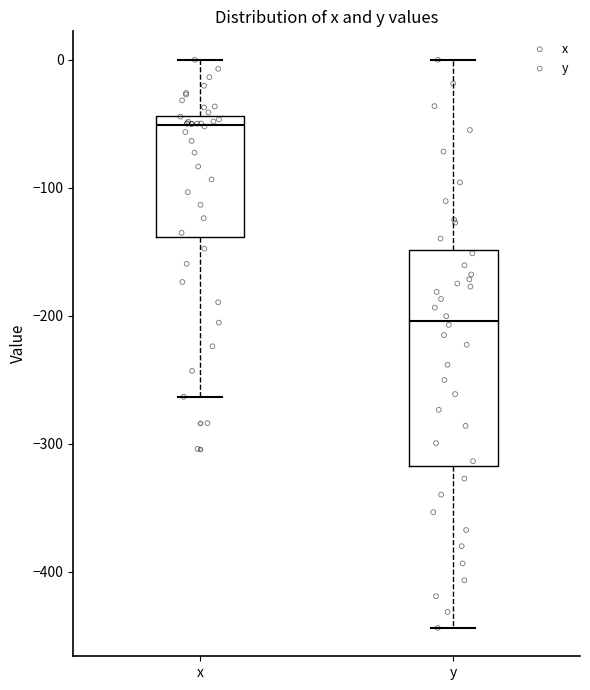

Which box is the tallest, from its lower edge to its upper edge?

y